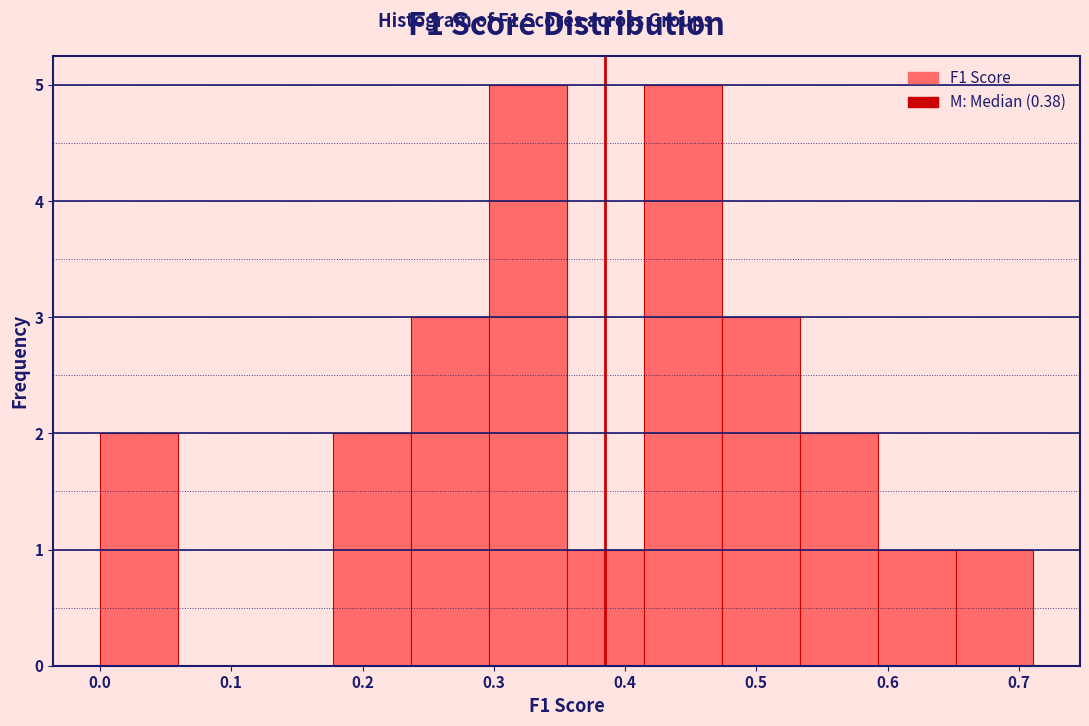

Reading left to right, list every bar in this chart as the range it spans on the x-axis followed by its height. Neither the bar edges nor the heights are printed on the chart, so give them approximately, as read against the axes.

0.00 to 0.06: 2
0.06 to 0.12: 0
0.12 to 0.18: 0
0.18 to 0.24: 2
0.24 to 0.30: 3
0.30 to 0.36: 5
0.36 to 0.41: 1
0.41 to 0.47: 5
0.47 to 0.53: 3
0.53 to 0.59: 2
0.59 to 0.65: 1
0.65 to 0.71: 1